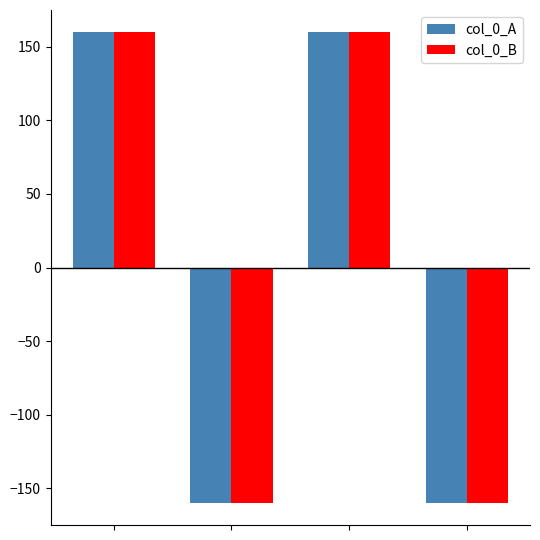

How many bars are there in each group?

2